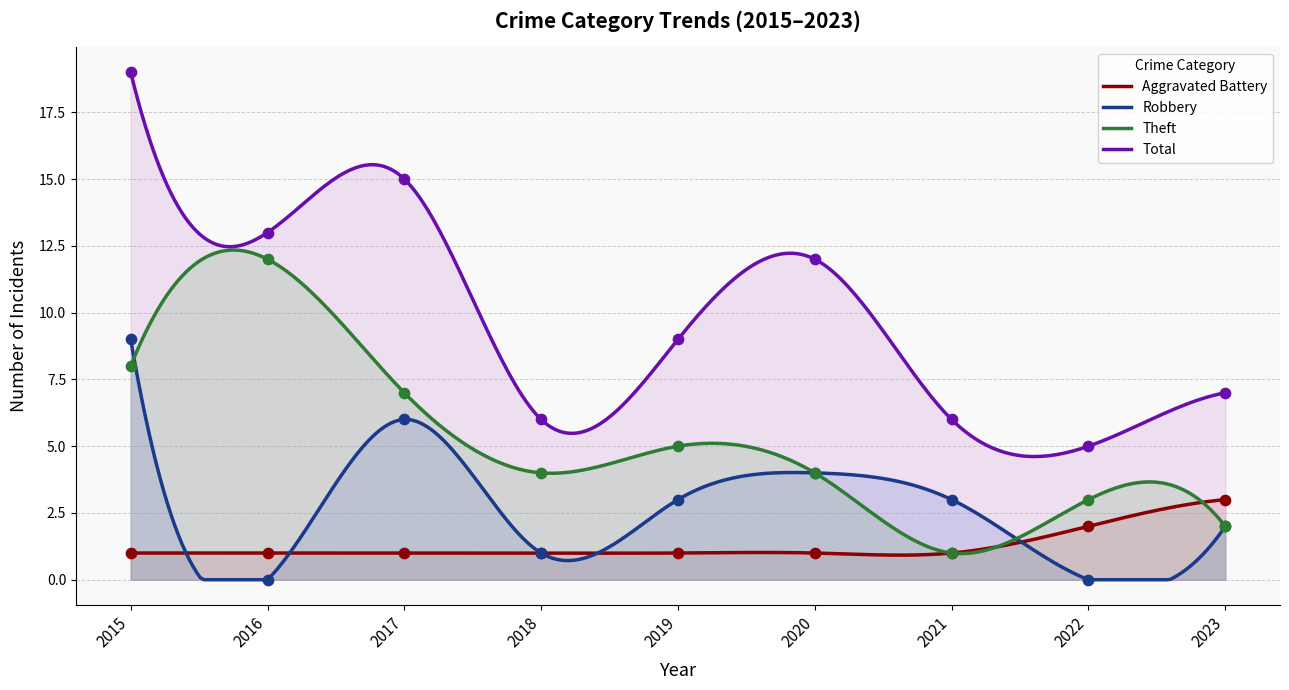

Which series has the largest total across all categories?

Total